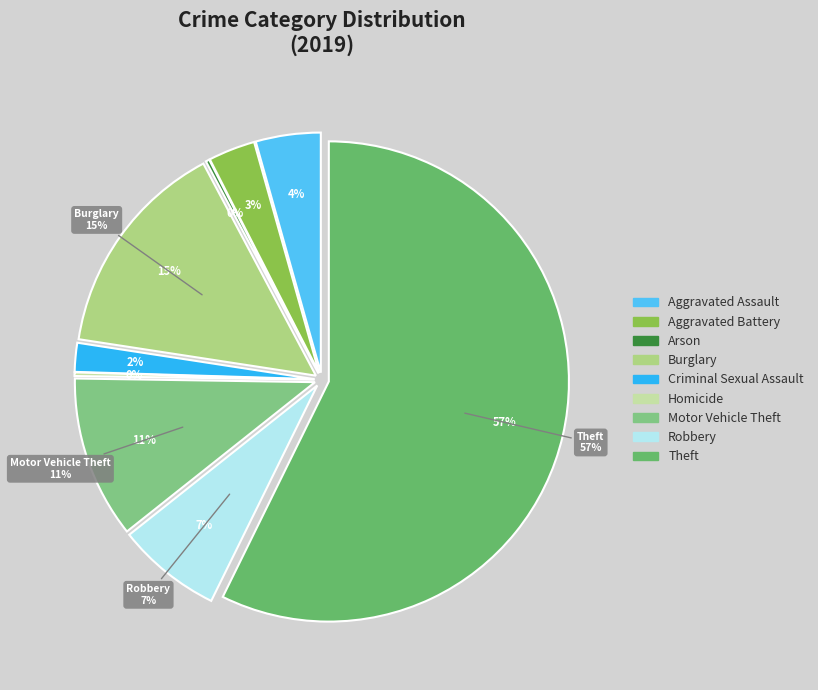

To the nearest percent, what is the average slice percentage?

11%